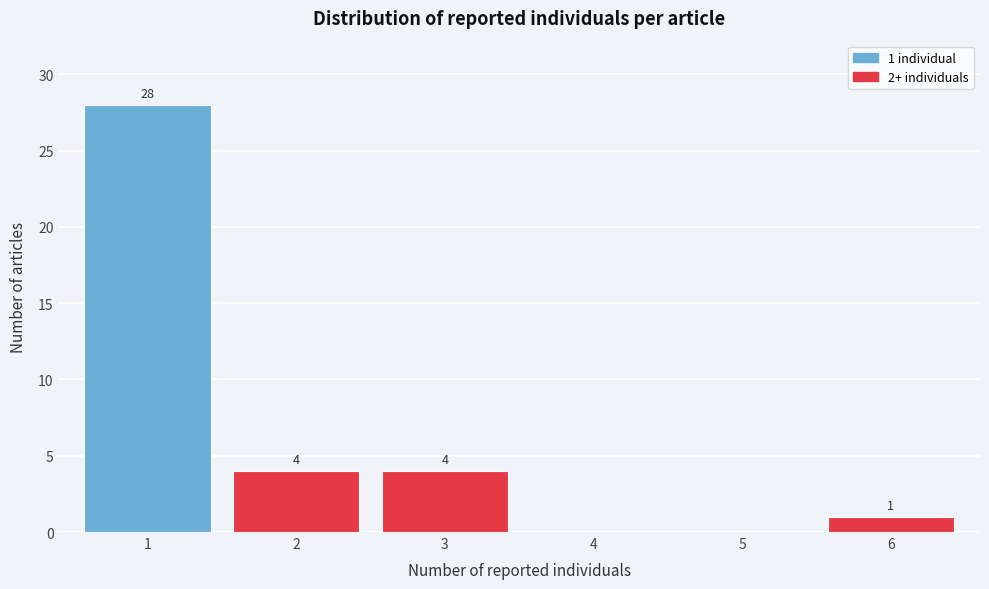

Which range on the x-axis has the tallest bar?

0.5 to 1.5